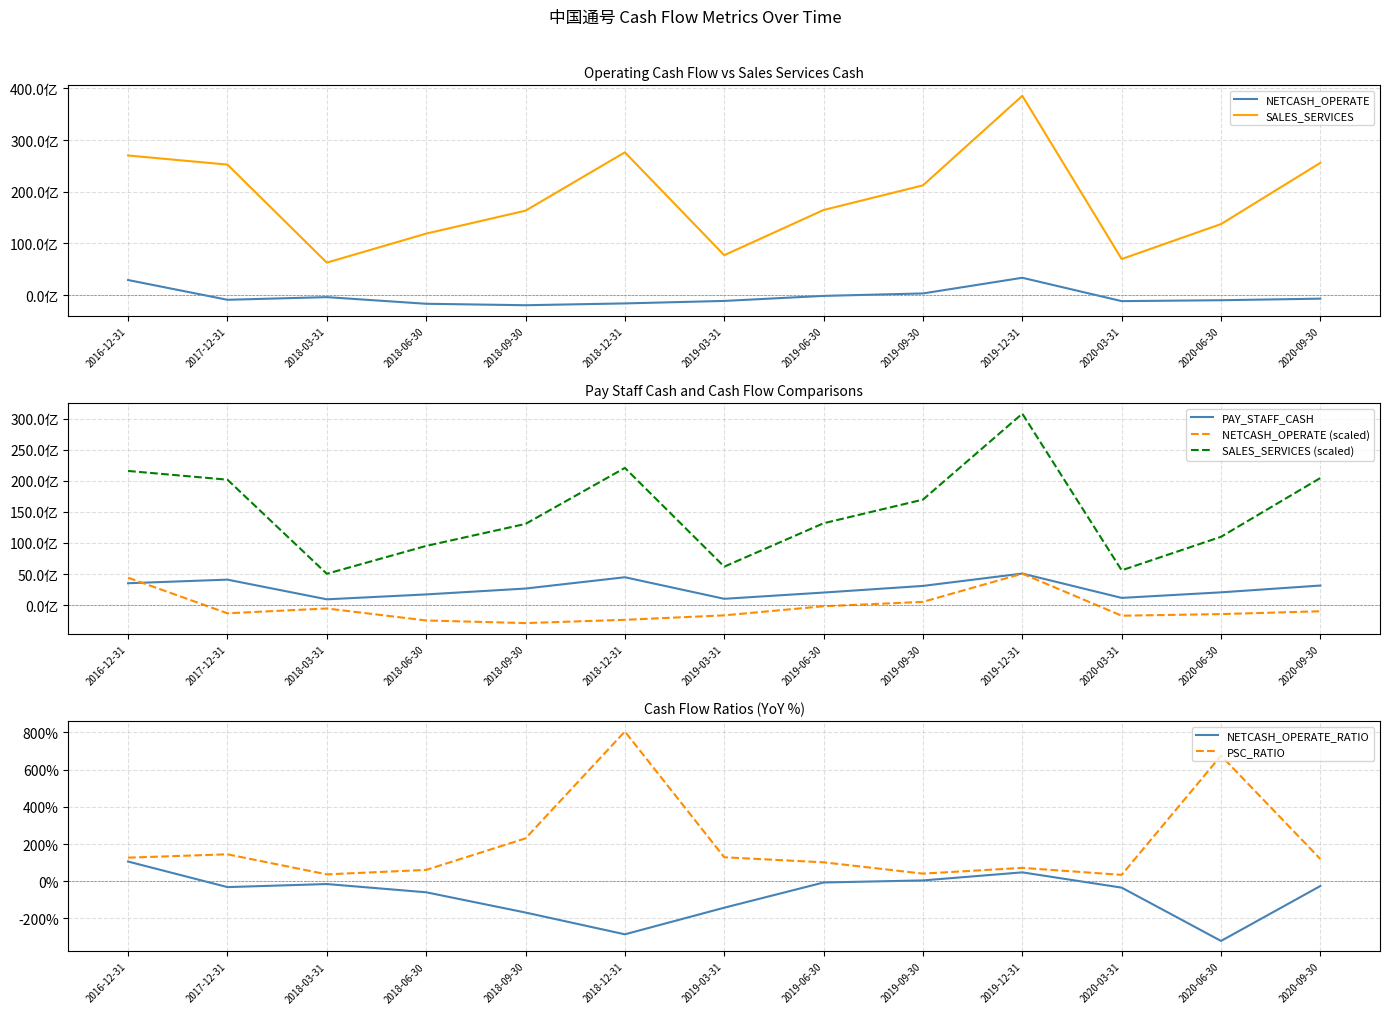

At which category does the chart reach its peak across all series?

2019-12-31